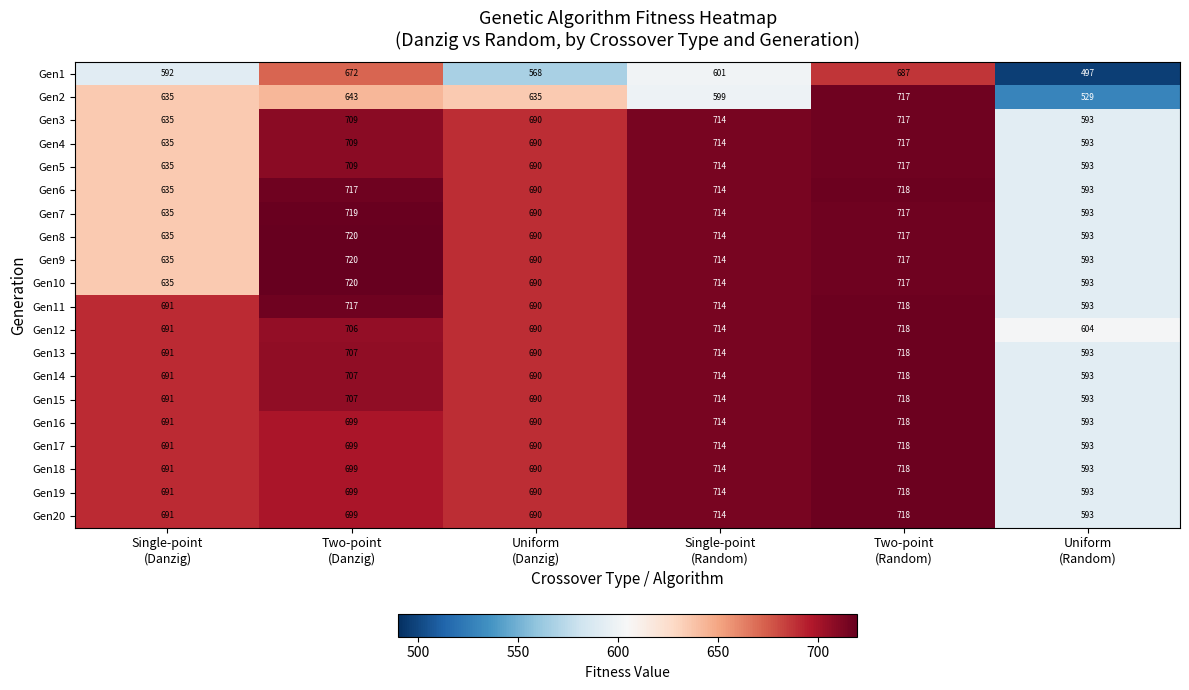

How many distinct data groups are displayed?

20